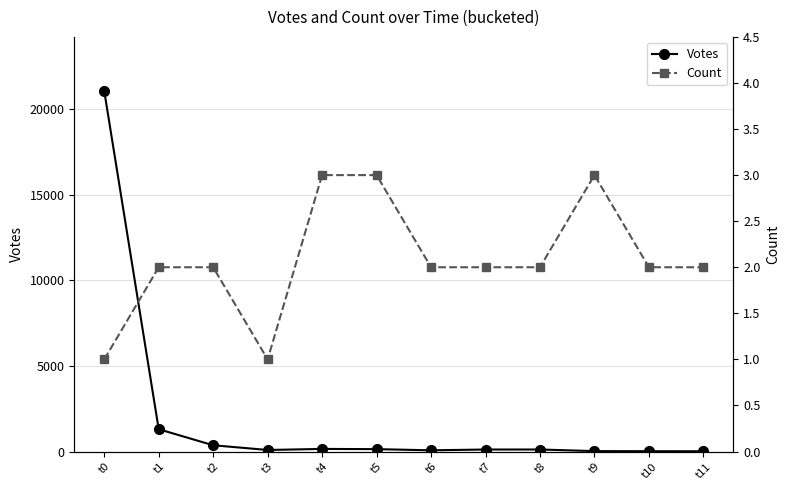

Is it true that Count equals 1 at t0?

False